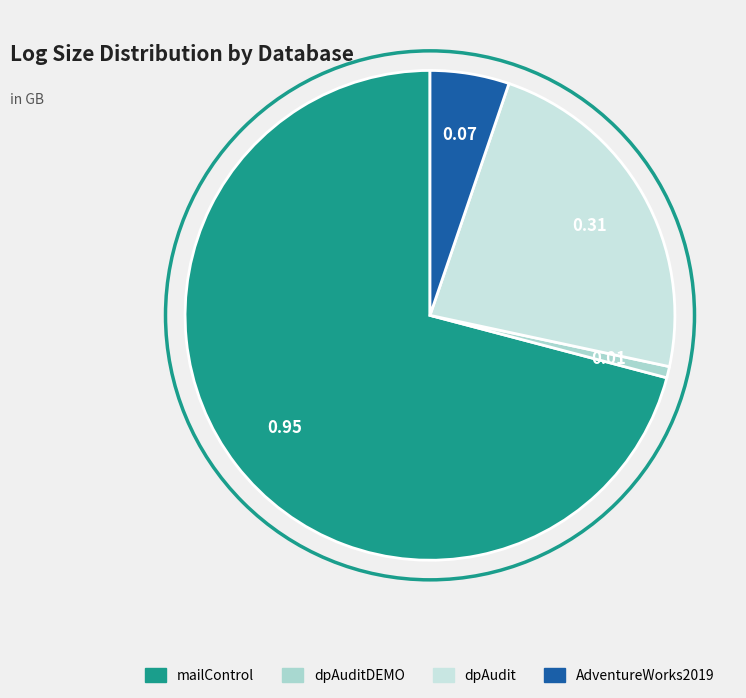

Which category has the biggest portion of the pie?

mailControl